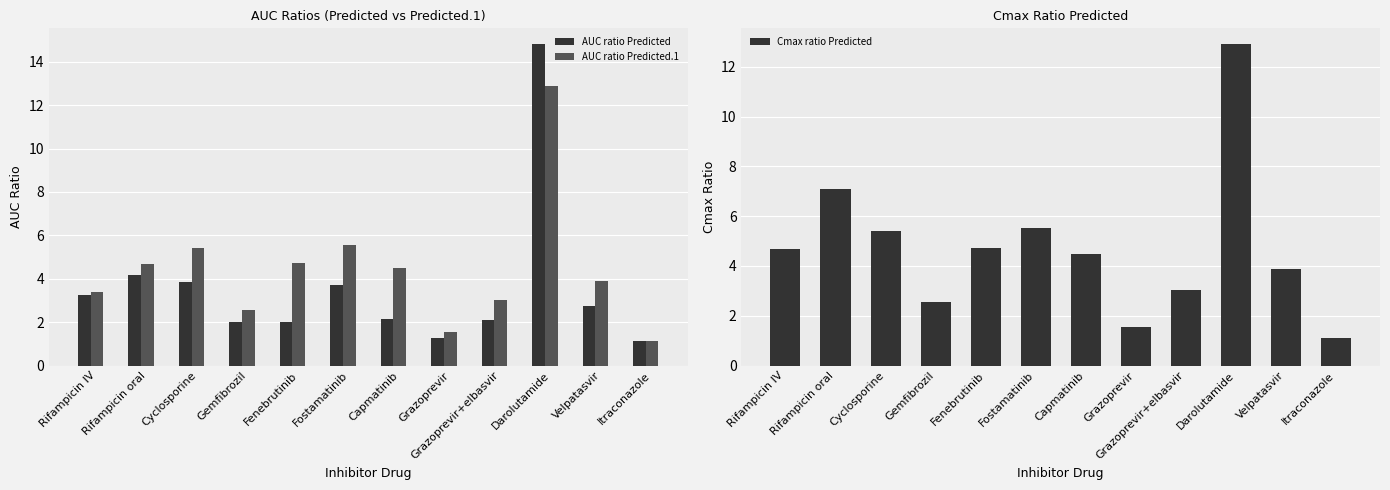

Which series has the largest range (max minus min)?

AUC ratio Predicted